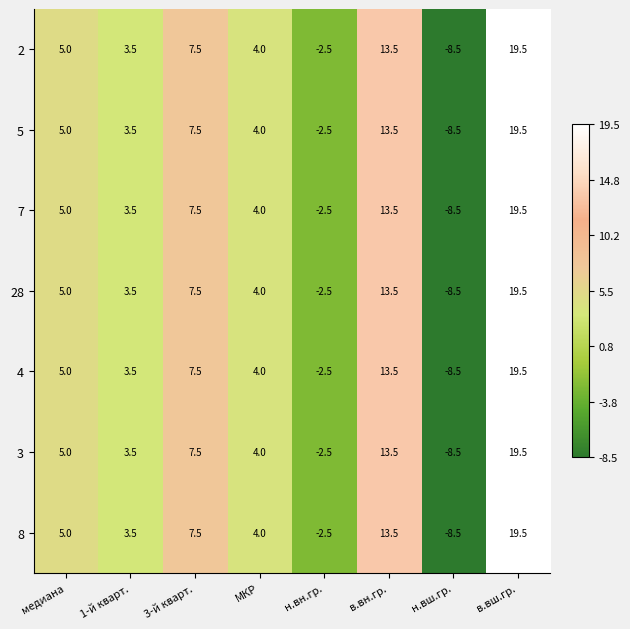

The 4 series shows 4.0 at МКР. True or false?

True